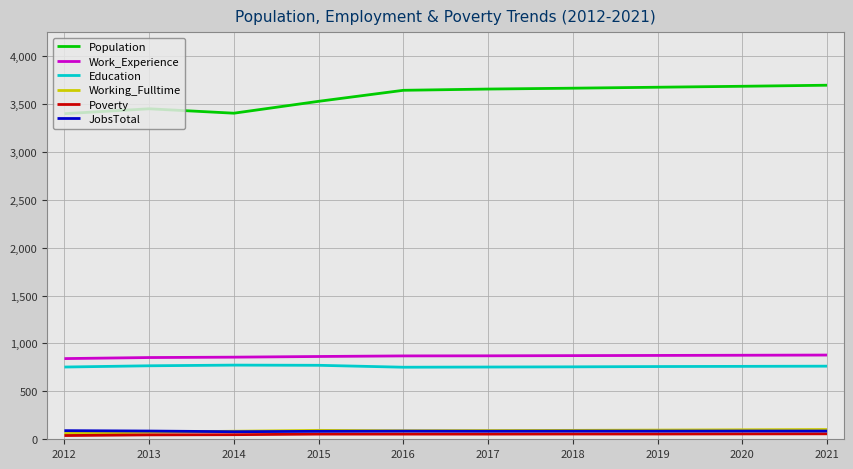

What is the total value across all series at 2014?

5245